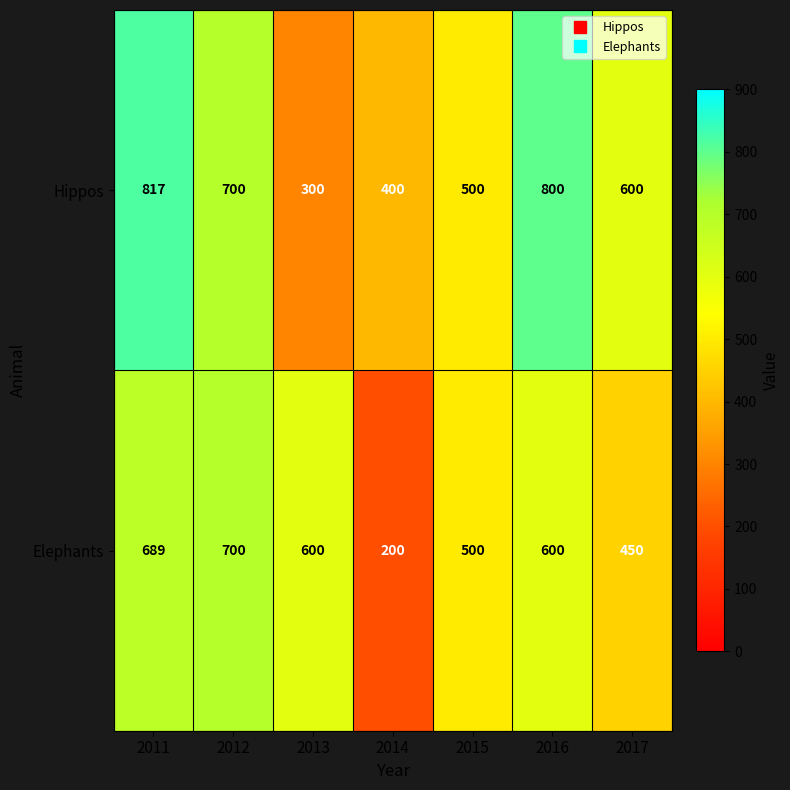

Reading left to right, list all the values displayed in this chart.

Hippos: 2011=817	2012=700	2013=300	2014=400	2015=500	2016=800	2017=600
Elephants: 2011=689	2012=700	2013=600	2014=200	2015=500	2016=600	2017=450